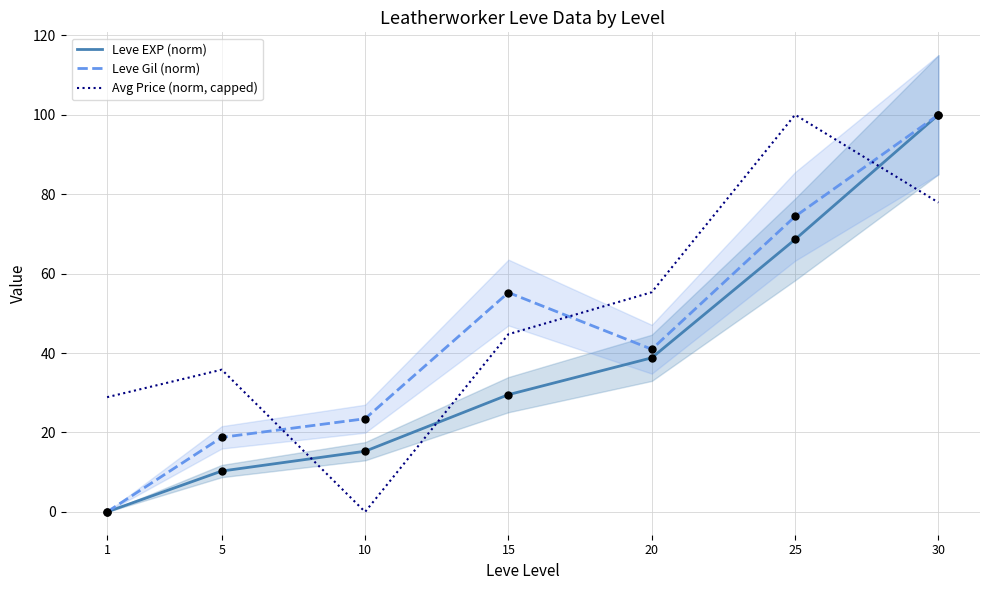

What is the total value across all series at 15?

129.5